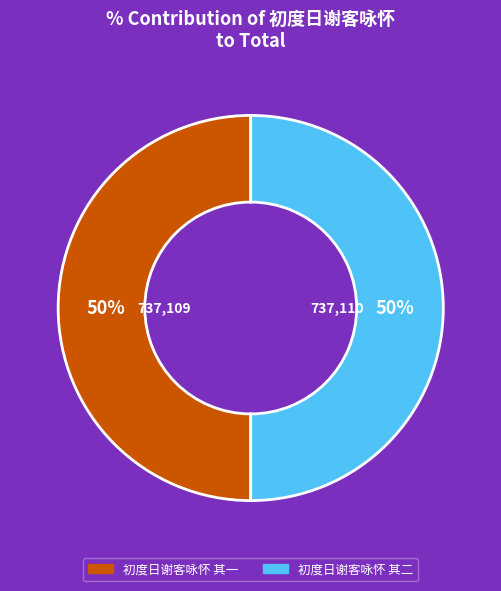

To the nearest percent, what is the combined percentage of 初度日谢客咏怀 其一 and 初度日谢客咏怀 其二?

100%